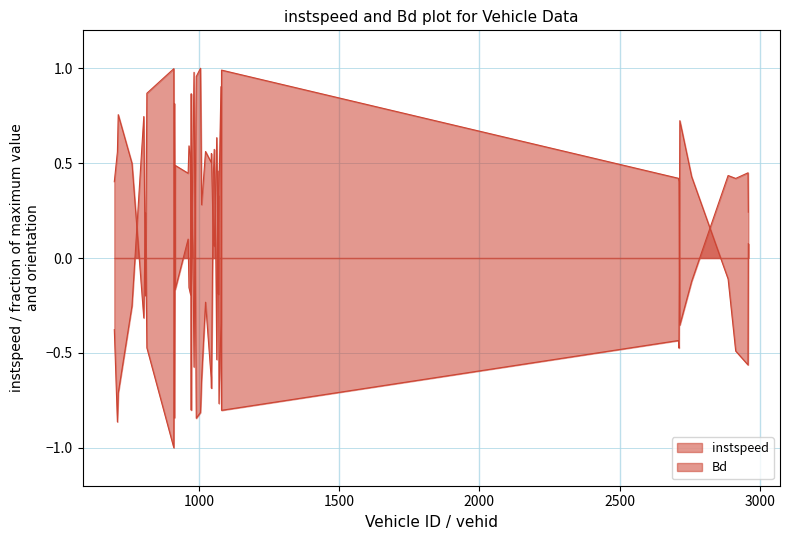

Reading left to right, transcribe all the data shown in this chart.

instspeed: 0.4	0.6	0.8	0.5	-0.3	0.2	-0.5	-1.0	0.8	-0.2	0.1	-0.2	-0.2	0.9	0.3	0.0	-0.6	1.0	1.0	0.3	0.6	0.5	0.6	0.1	0.1	0.4	0.6	0.2	0.3	-0.8	-0.3	1.0	0.4	0.4	-0.4	-0.1	0.4	0.4	0.4	0.2
Bd: -0.4	-0.9	-0.7	-0.3	0.7	-0.2	0.9	1.0	-0.8	0.5	0.4	0.6	0.5	-0.8	-0.1	0.6	1.0	-0.8	-0.8	-0.6	-0.2	-0.6	-0.7	0.4	0.6	-0.0	-0.5	0.5	-0.2	0.4	0.9	-0.8	-0.4	-0.5	0.7	0.4	-0.1	-0.5	-0.6	0.1